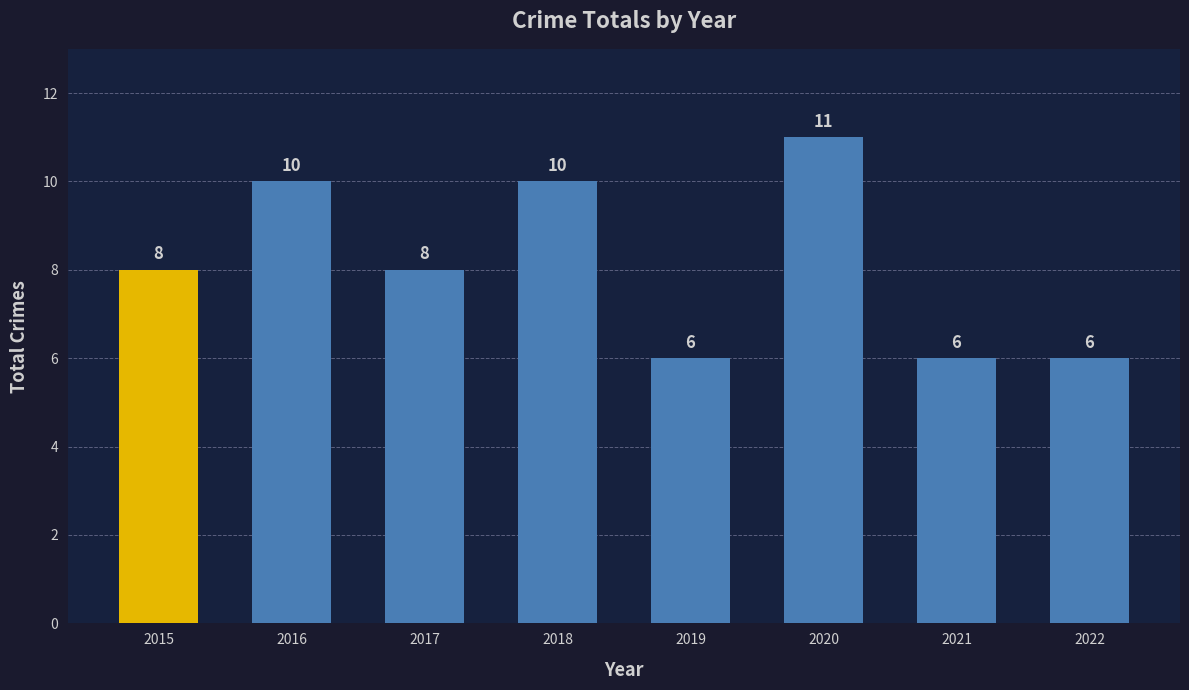

What is the greatest value displayed?

11